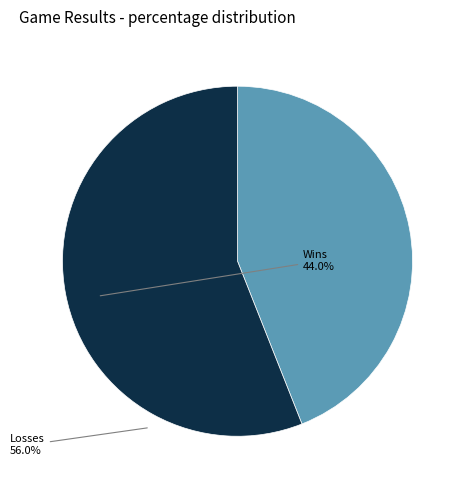

Is there a majority slice in this chart?

Yes